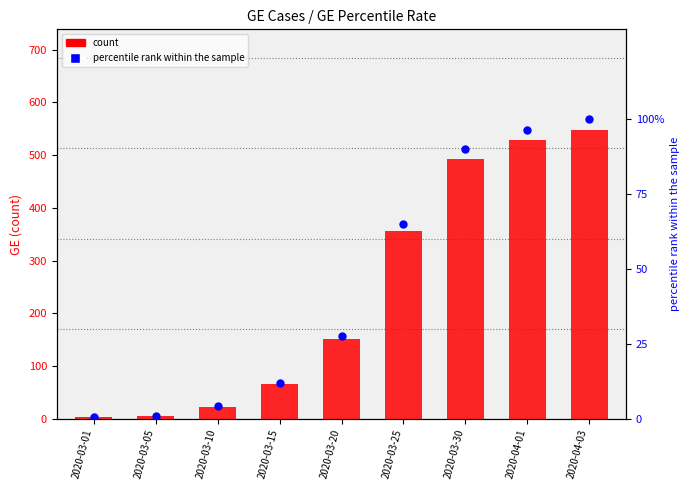

Which series has the largest Y range (max minus min)?

count